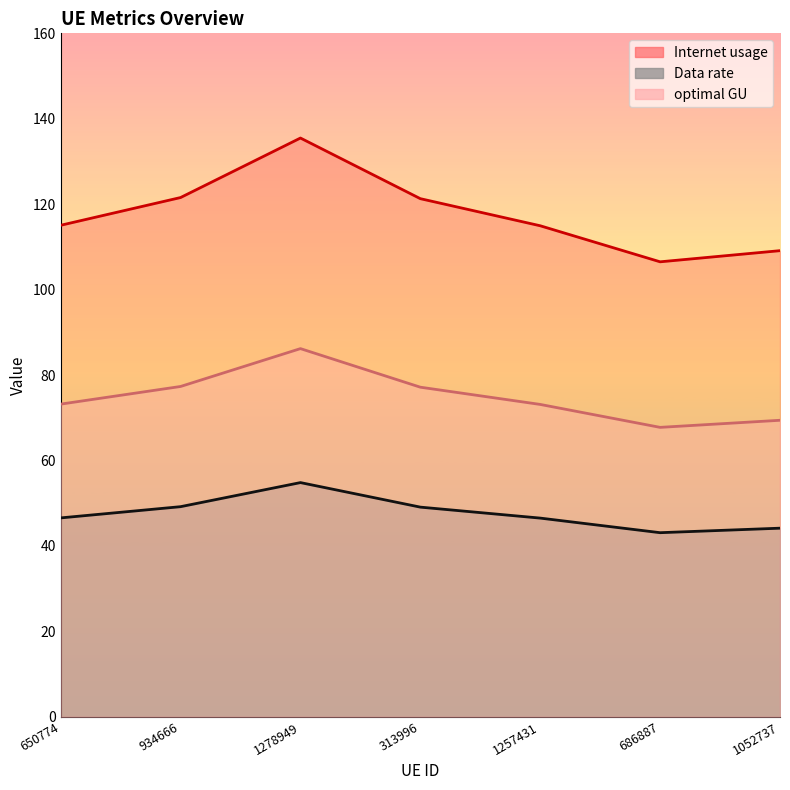

True or false: optimal GU and Internet usage cross at least once.

False